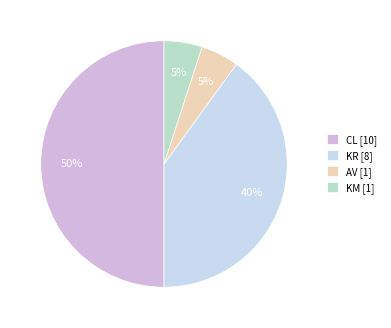

Which has a higher value, KR or KM?

KR